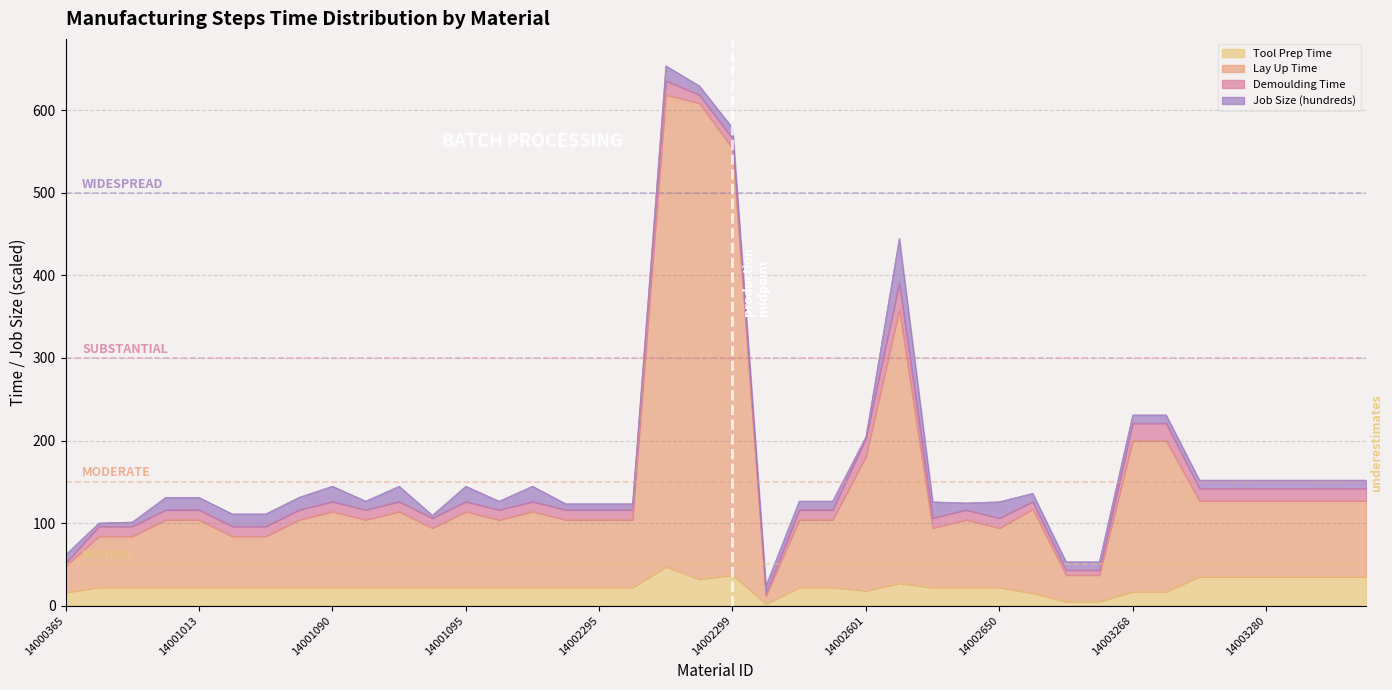

What is the maximum value for Tool Prep Time?

47.0